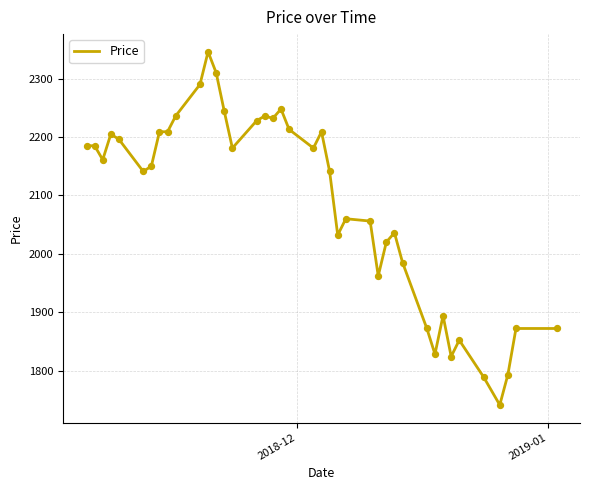

What is the minimum value shown in the chart?

1741